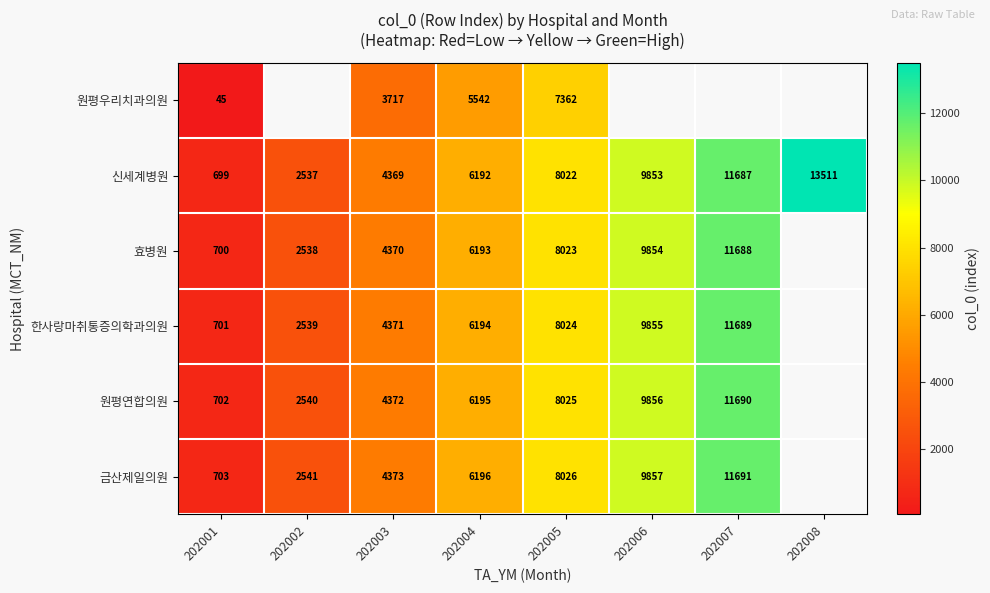

Count the 신세계병원 values in the range 4369 to 11687.

5